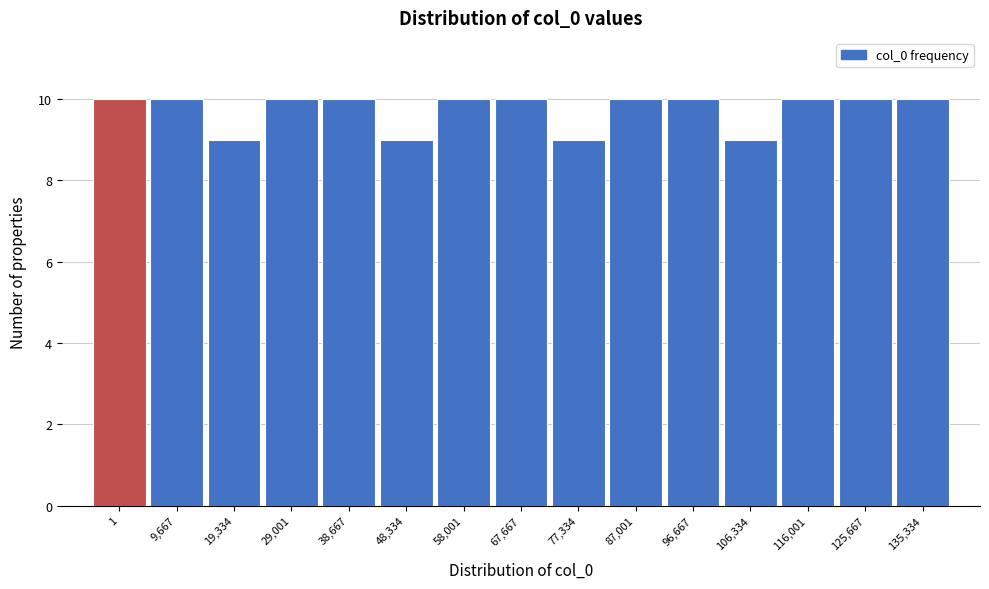

Reading left to right, list all the values displayed in this chart.

1=10	9,667=10	19,334=9	29,001=10	38,667=10	48,334=9	58,001=10	67,667=10	77,334=9	87,001=10	96,667=10	106,334=9	116,001=10	125,667=10	135,334=10